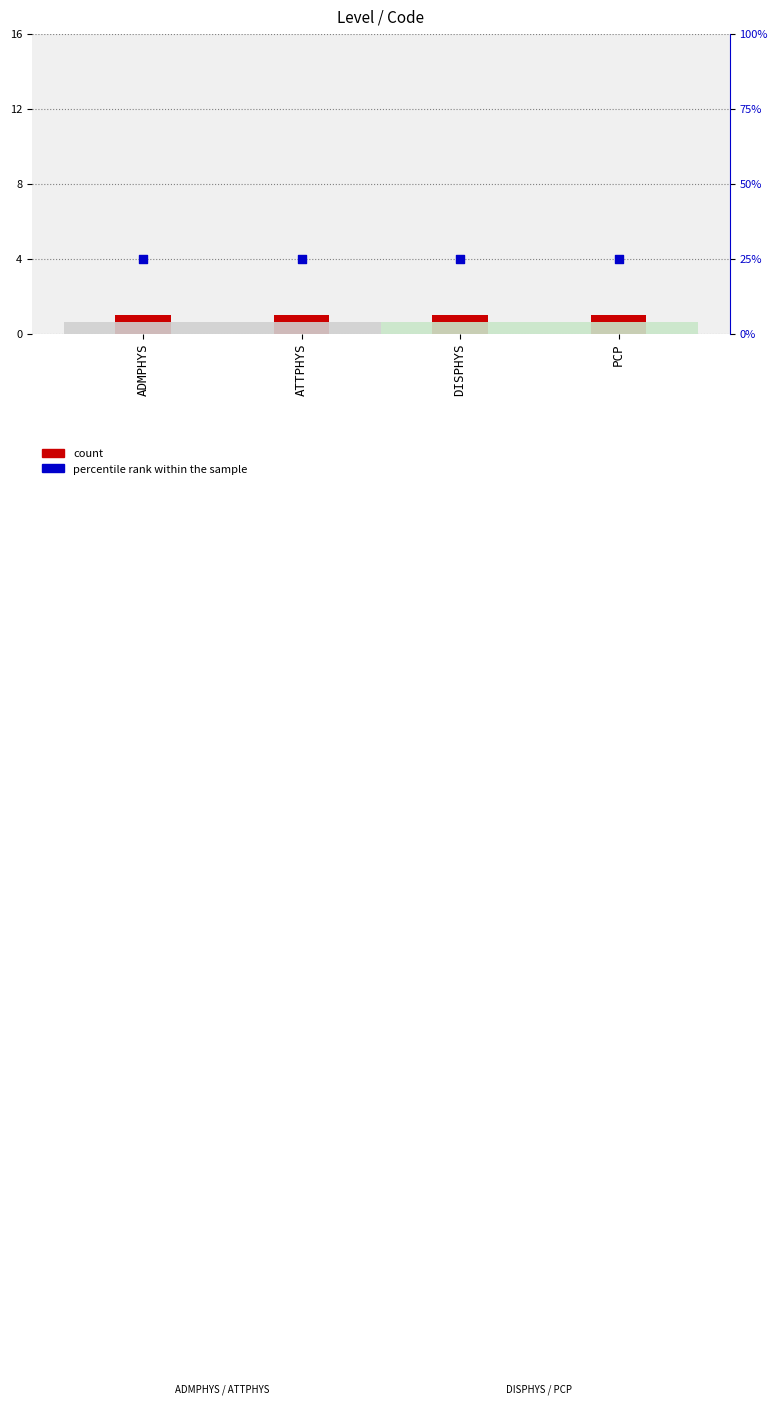

Which series contains the lowest Y value?

count